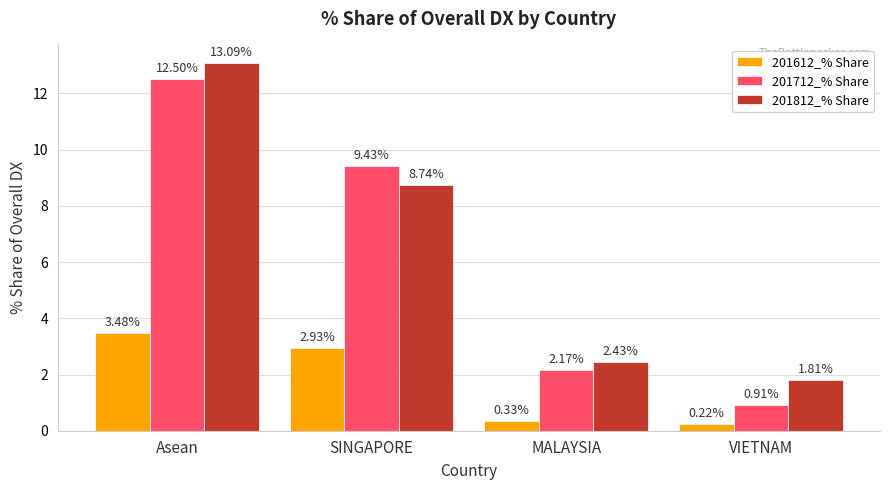

Is the value of 201812_% Share at Asean greater than the value of 201712_% Share at MALAYSIA?

Yes